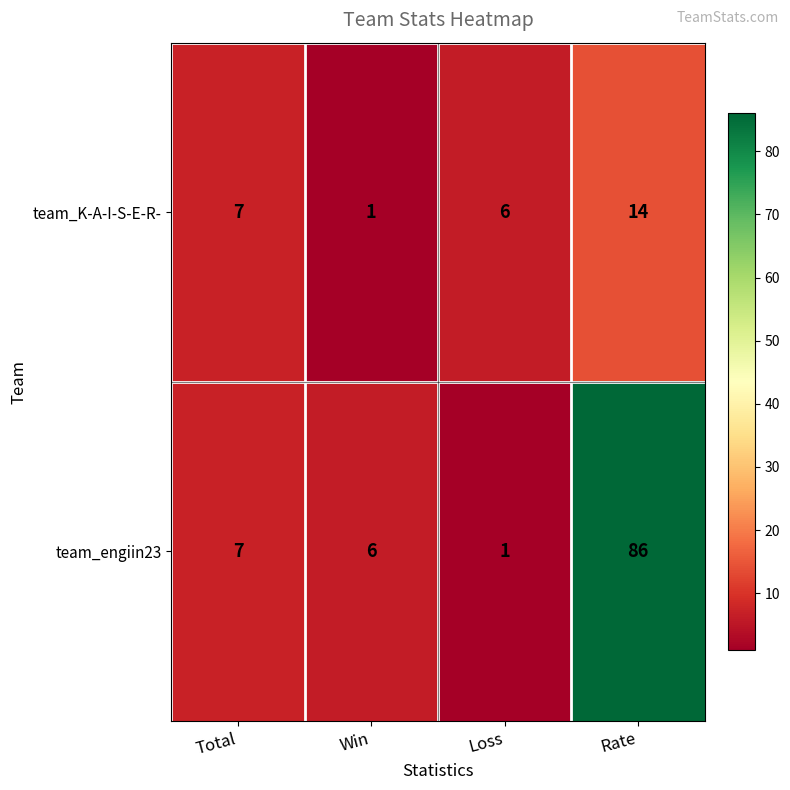

What is the difference between the second highest and minimum values in the team_K-A-I-S-E-R- series?

6